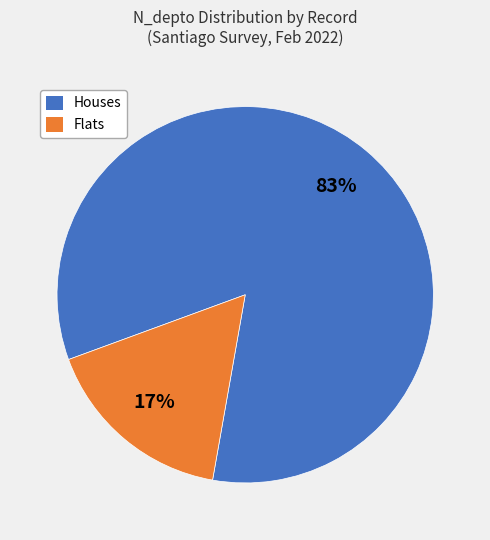

Is there a majority slice in this chart?

Yes